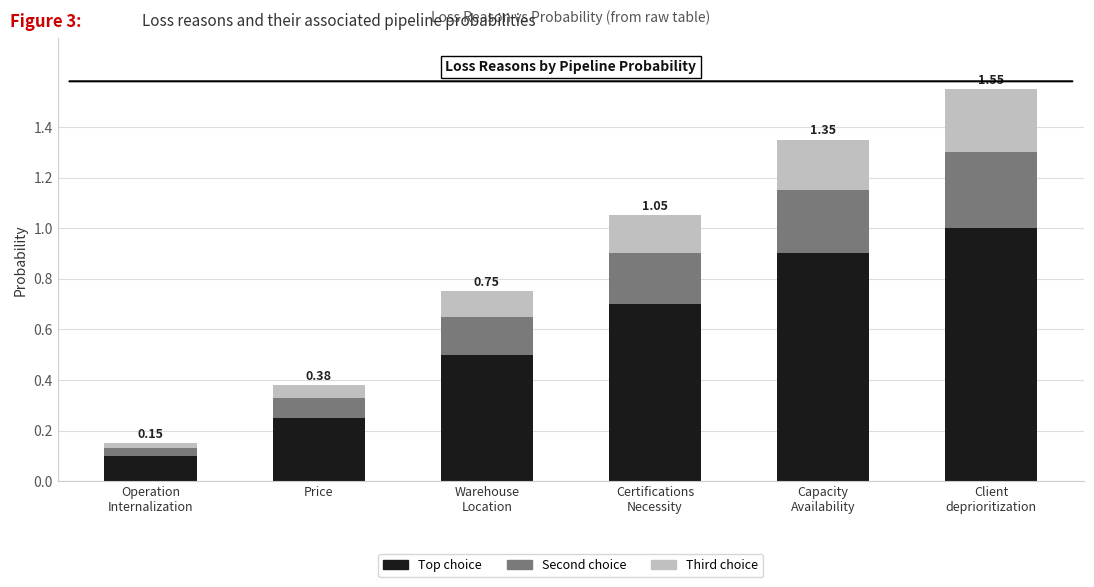

At which category is the sum across all series the highest?

Client
deprioritization